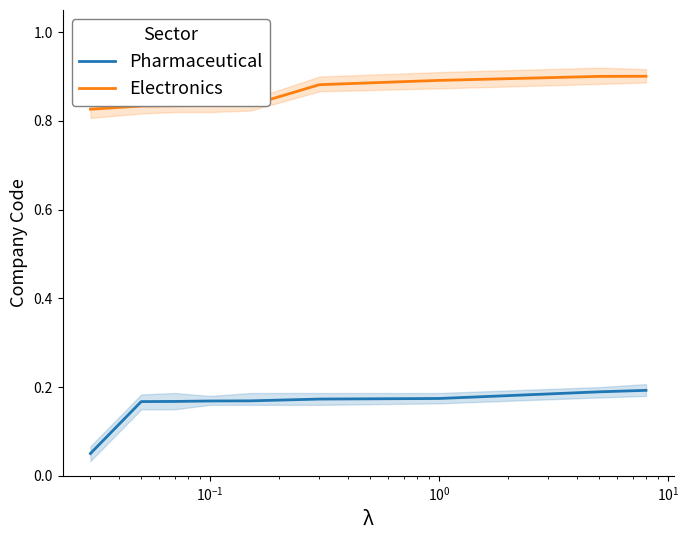

At how many categories does at least one series exceed 0?

9